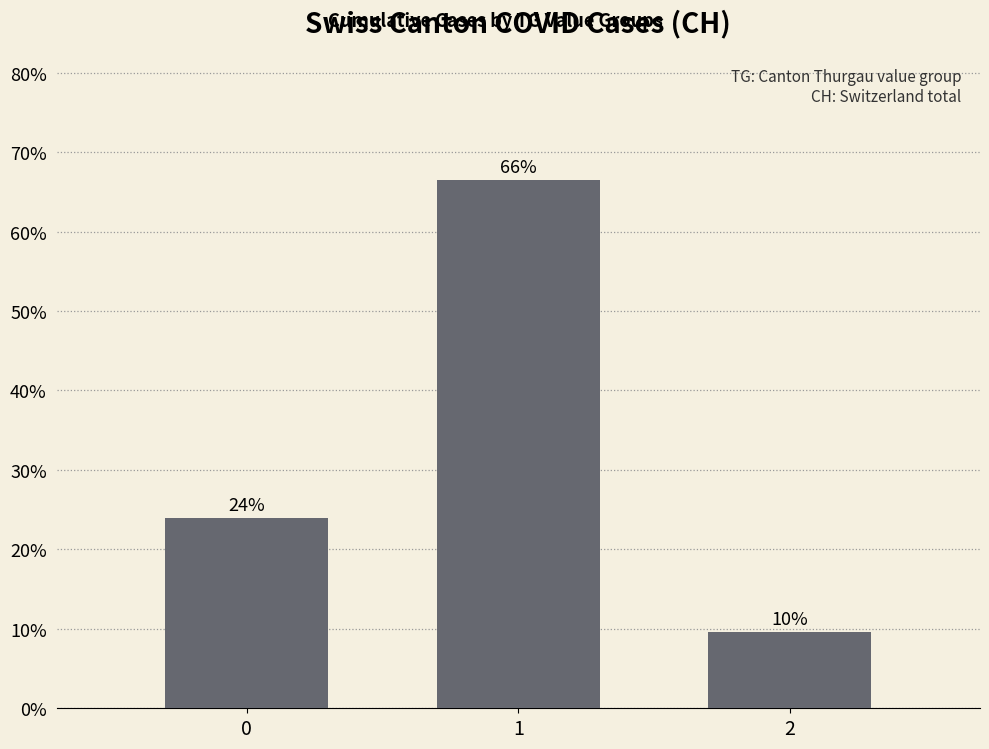

What is the difference between the values at 0 and 2?

0.1